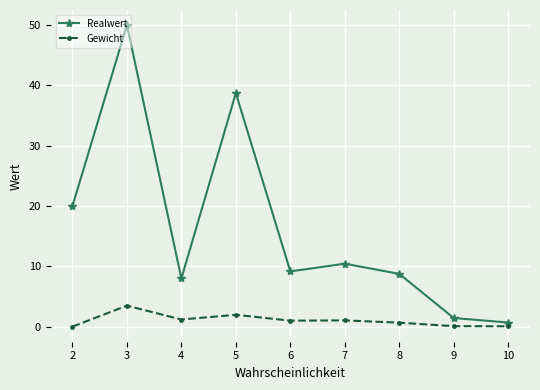

What value does the Gewicht series have at 4?

1.2